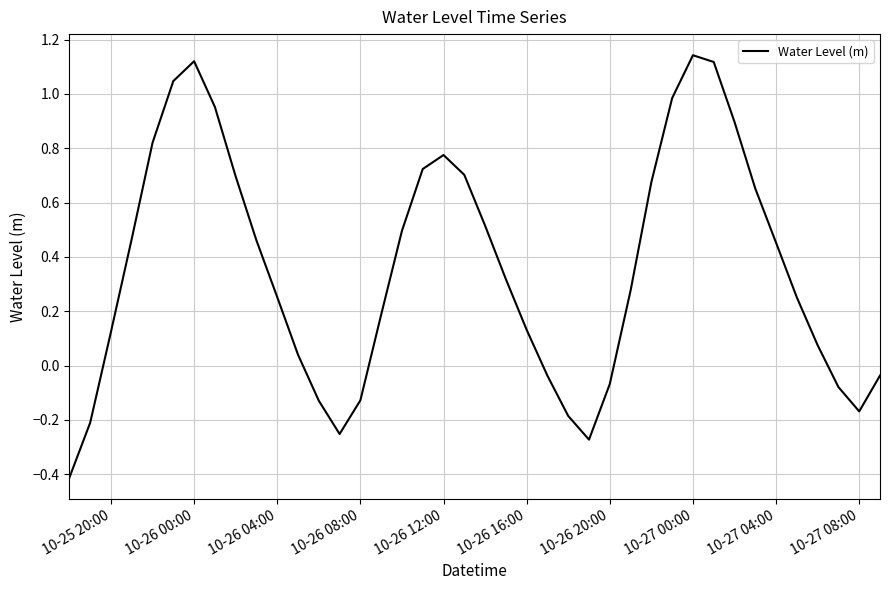

What is the minimum value shown in the chart?

-0.4